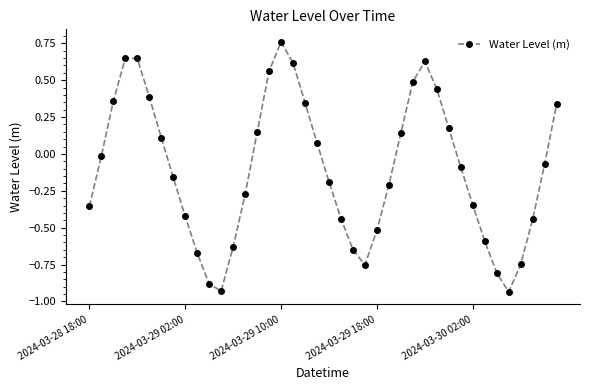

How many points are lower than both their immediate neighbors (excluding endpoints)?

3